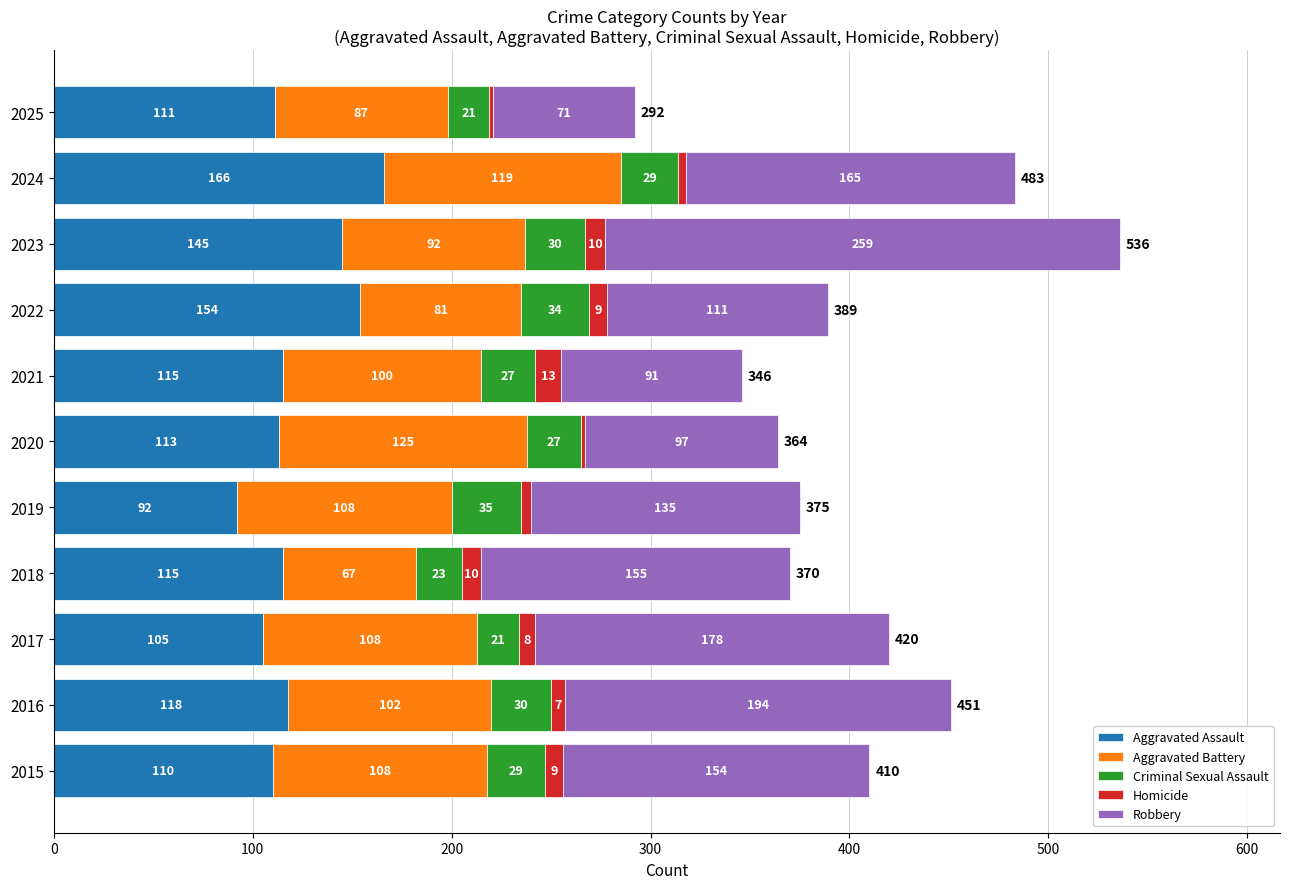

At which category is the sum across all series the highest?

2023